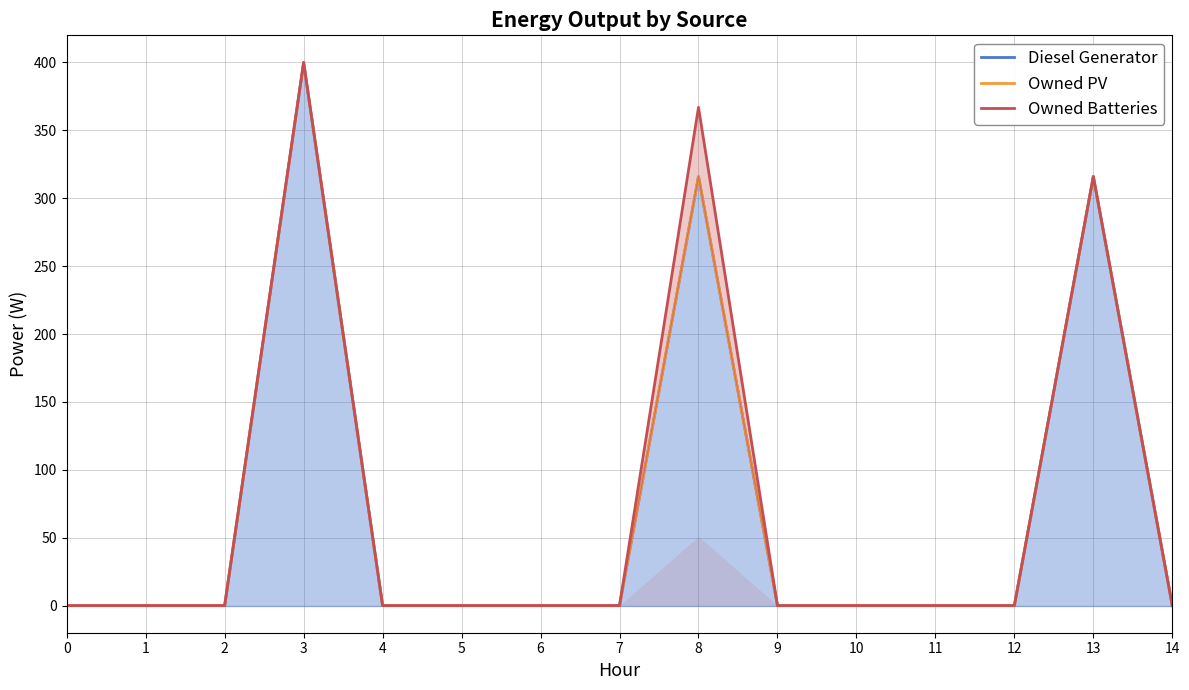

How many series are shown in this chart?

3